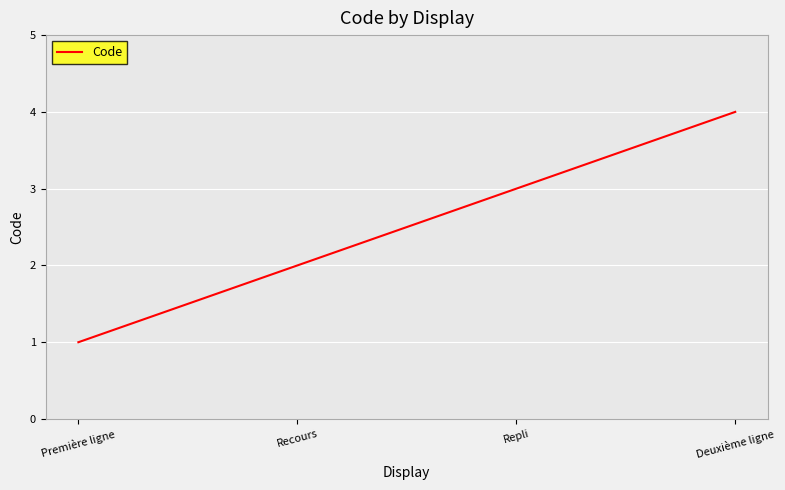

List the labels in order of value, smallest first.

Première ligne, Recours, Repli, Deuxième ligne